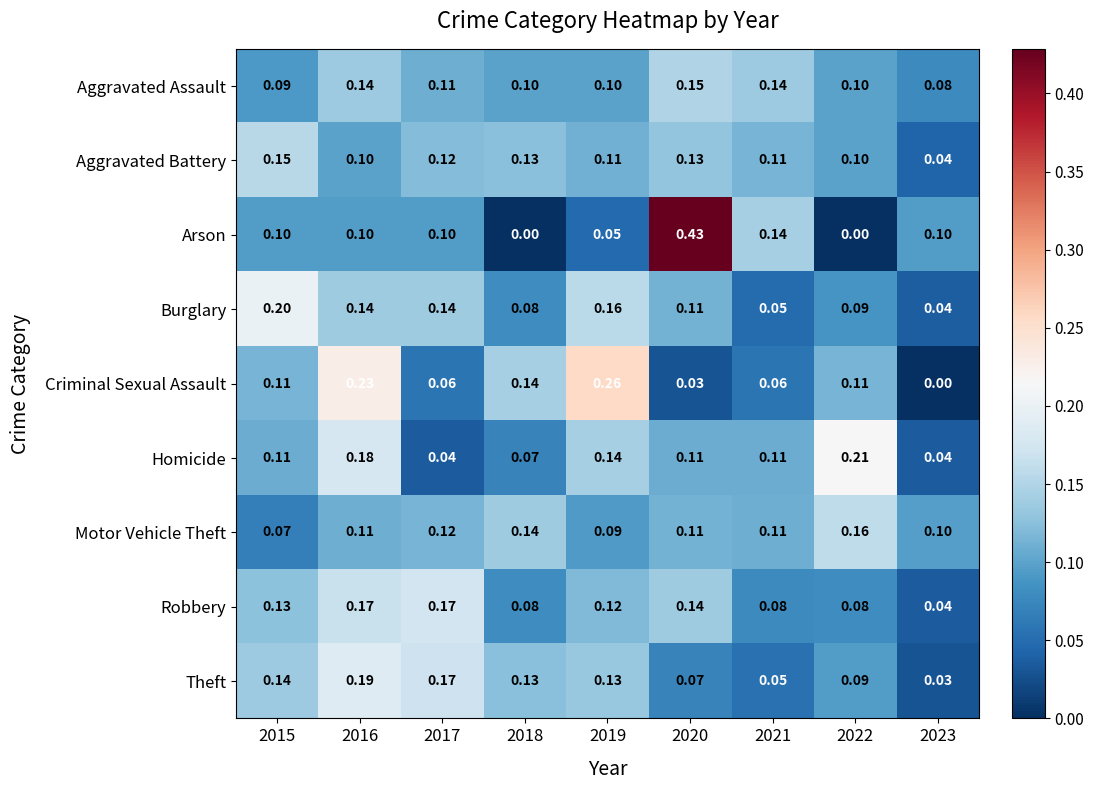

Which series changed the most between 2020 and 2023?

Arson